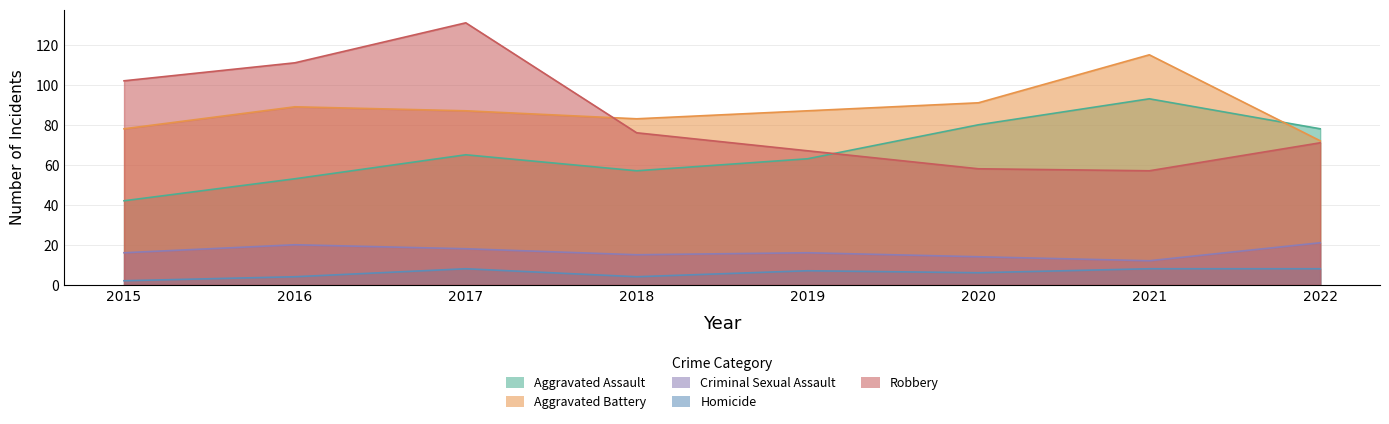

At which label does Robbery first exceed 76?

2015